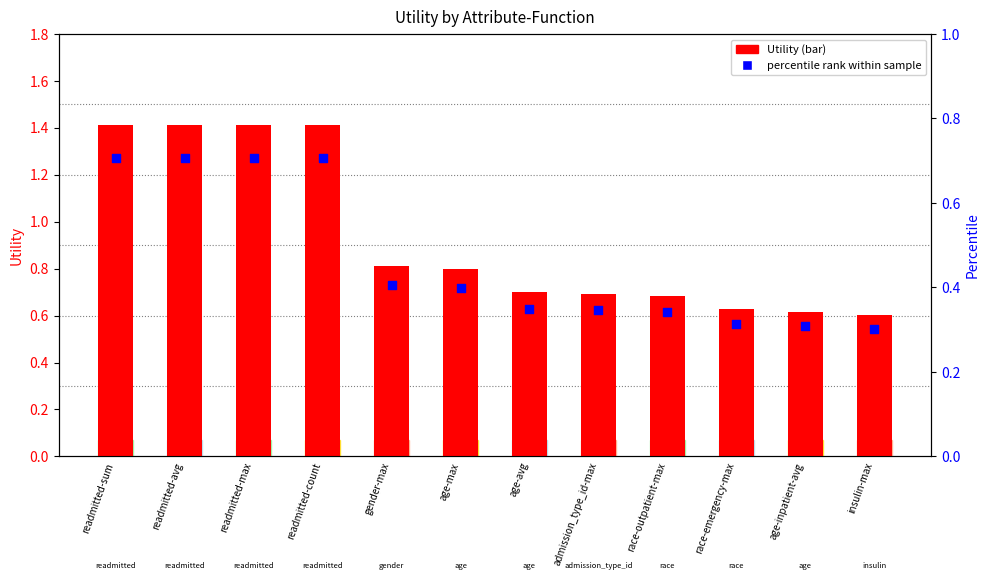

Which series contains the highest Y value?

Utility